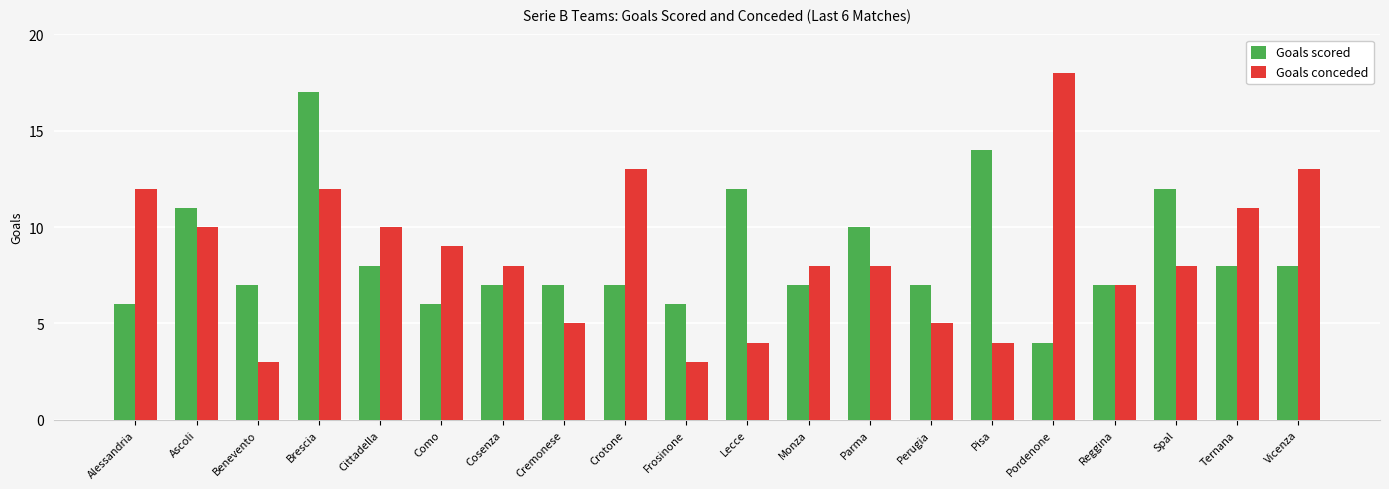

Where is Goals scored nearest to the value 10?

Parma